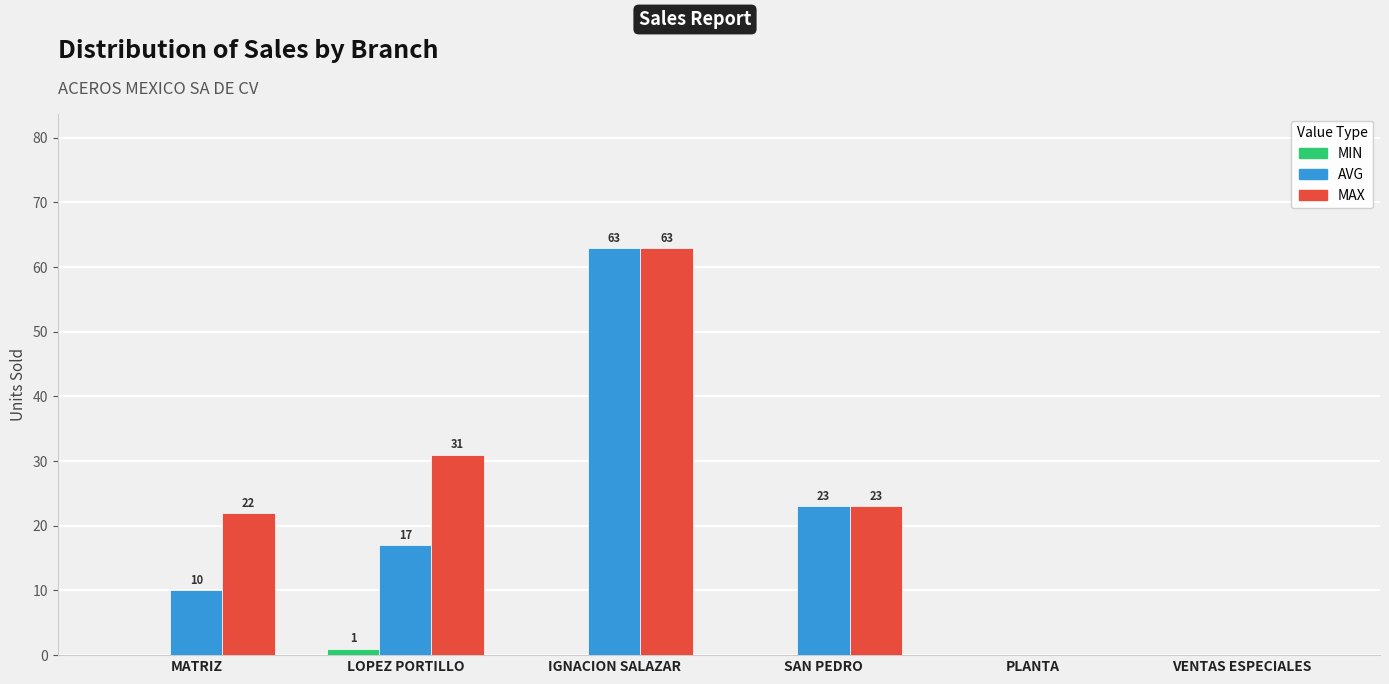

The value of MIN at PLANTA is 0. True or false?

True